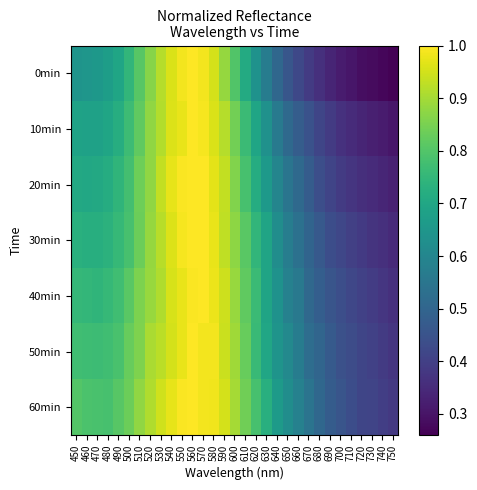

Which series has the largest total across all categories?

60min